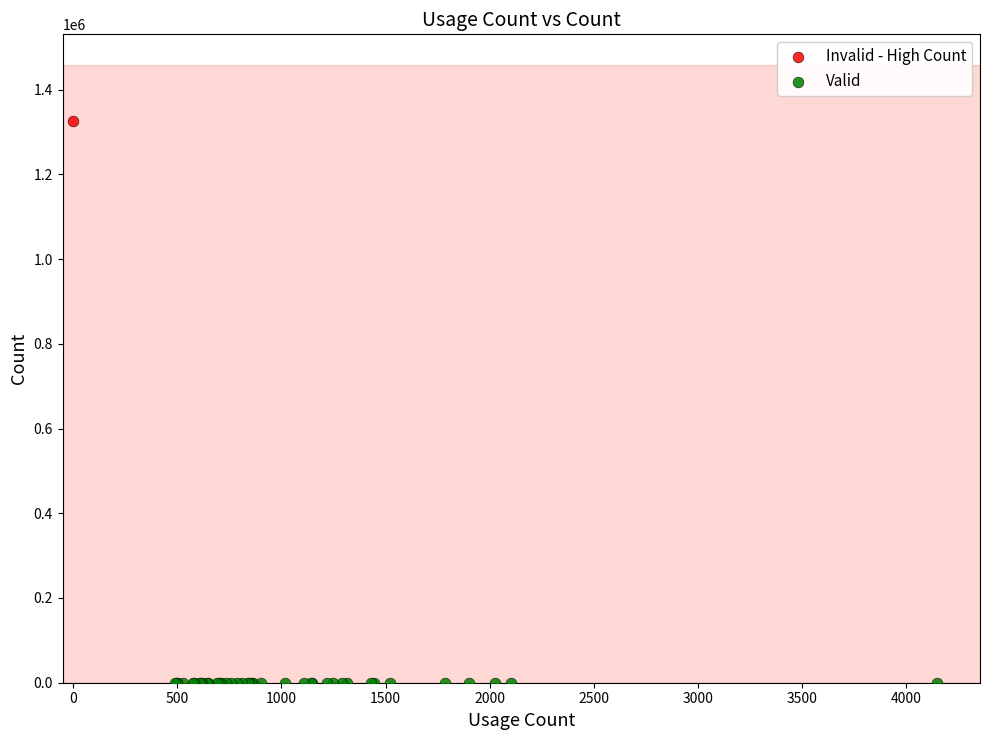

What are all the series names shown in the legend?

Invalid - High Count, Valid